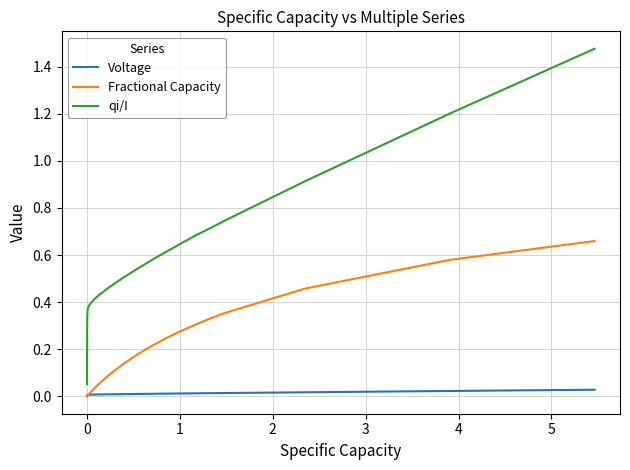

Rank the series by their average value, from highest to lowest.

qi/I, Fractional Capacity, Voltage